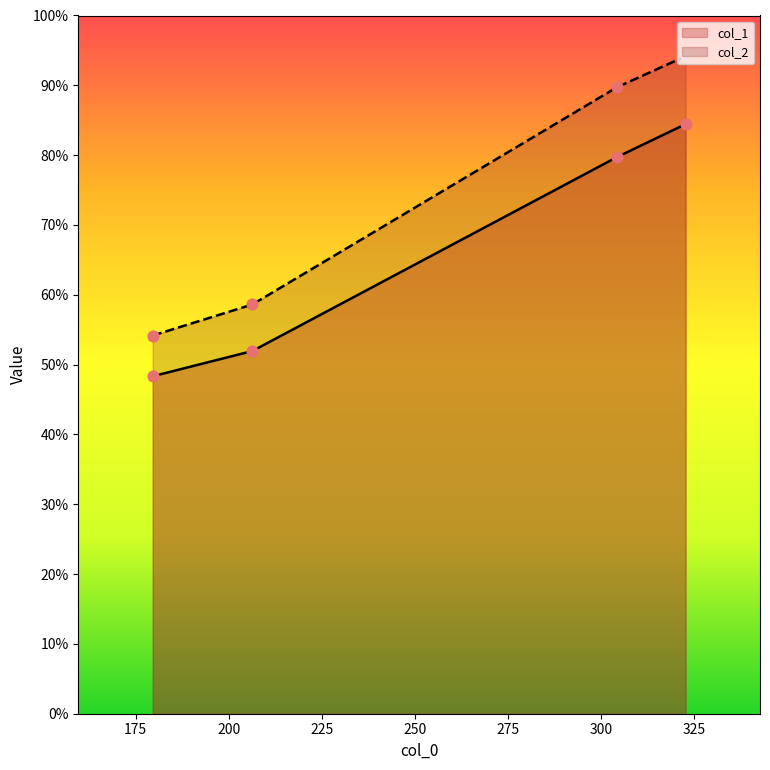

Which series reaches the maximum Y coordinate?

col_2